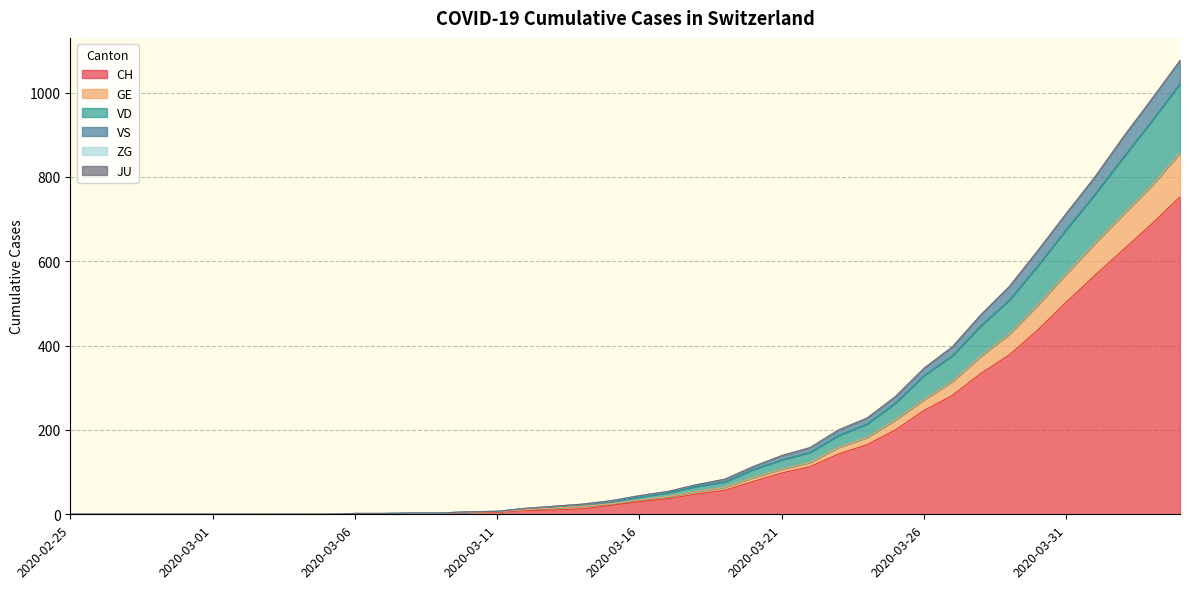

True or false: VD and CH cross at least once.

False